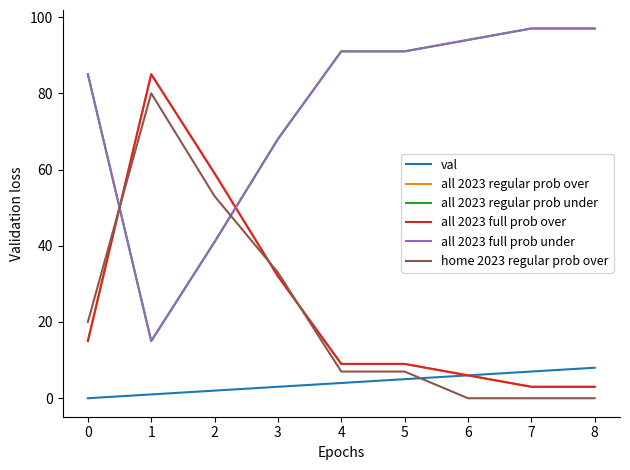

Reading left to right, extract all data points from this chart.

val: 0	1	2	3	4	5	6	7	8
all 2023 regular prob over: 15	85	59	32	9	9	6	3	3
all 2023 regular prob under: 85	15	41	68	91	91	94	97	97
all 2023 full prob over: 15	85	59	32	9	9	6	3	3
all 2023 full prob under: 85	15	41	68	91	91	94	97	97
home 2023 regular prob over: 20	80	53	33	7	7	0	0	0